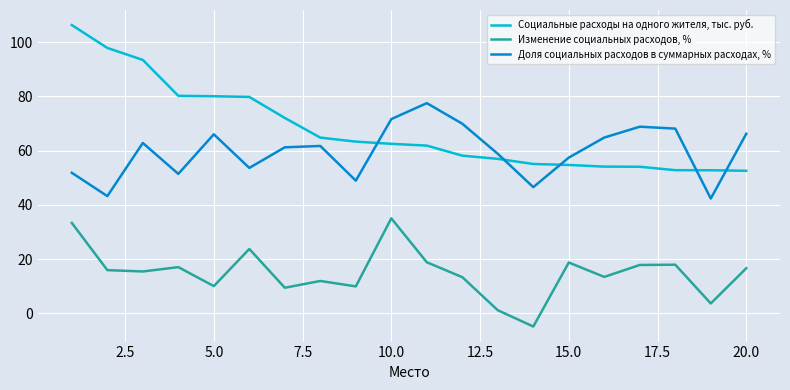

True or false: Доля социальных расходов в суммарных расходах, % and Изменение социальных расходов, % intersect in this chart.

False